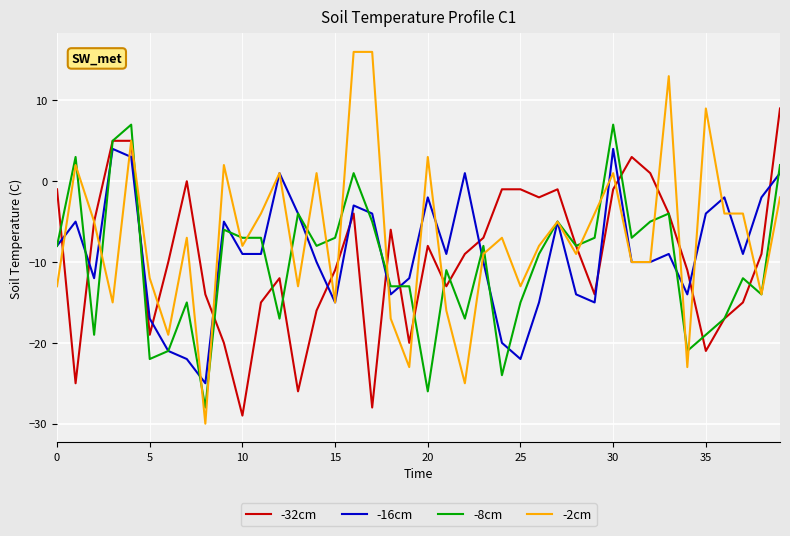

After their last crossing, which series has the higher values: -32cm or -16cm?

-32cm